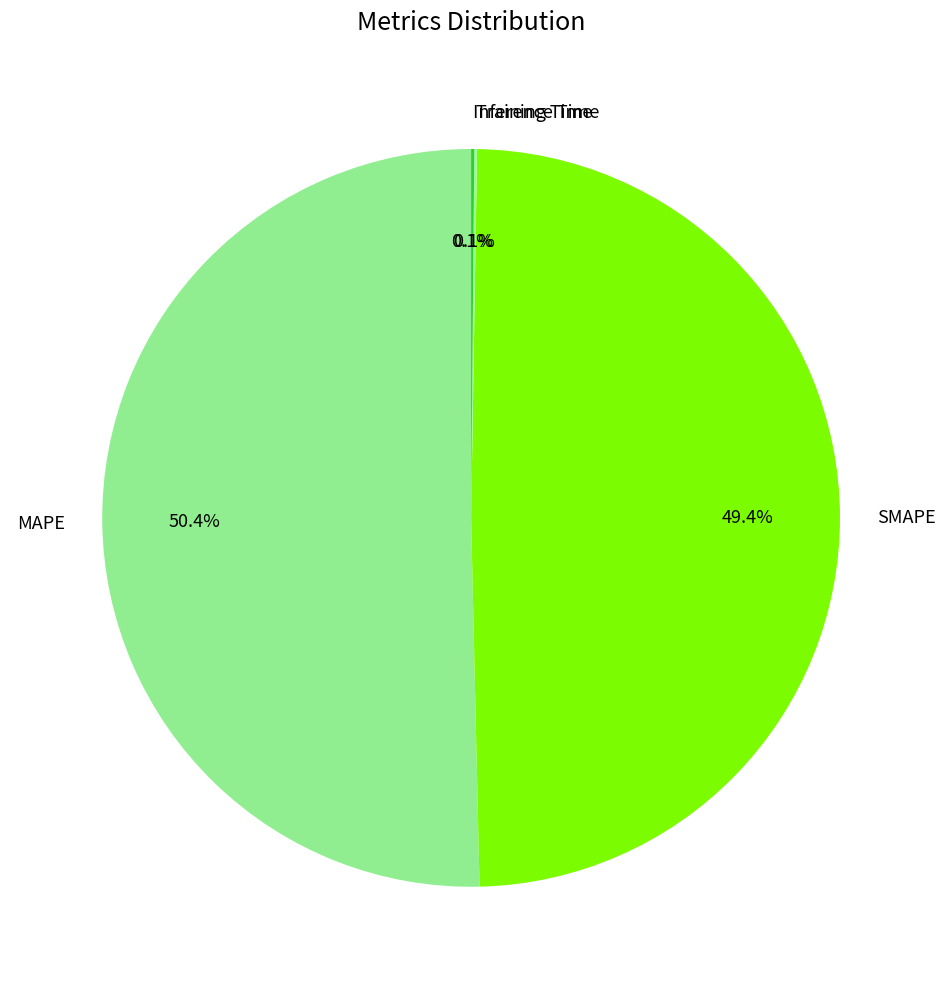

Which has a higher value, MAPE or SMAPE?

MAPE